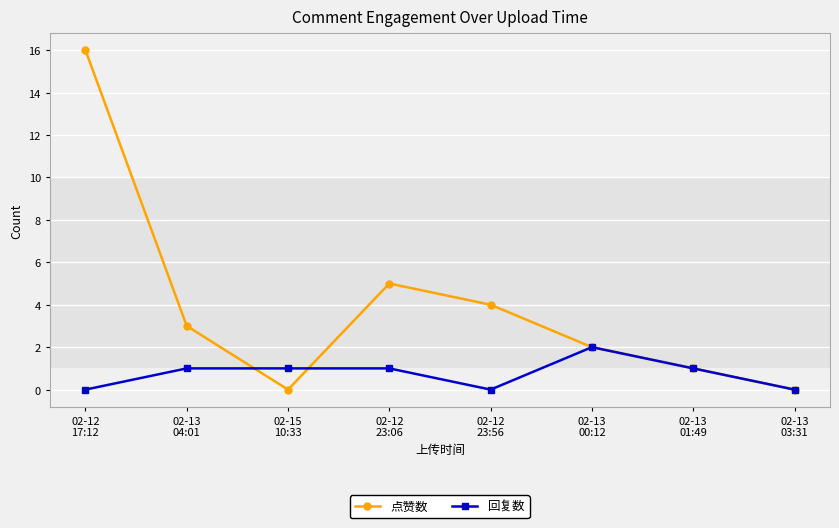

What is the difference between the 点赞数 values at 02-13
04:01 and 02-15
10:33?

3